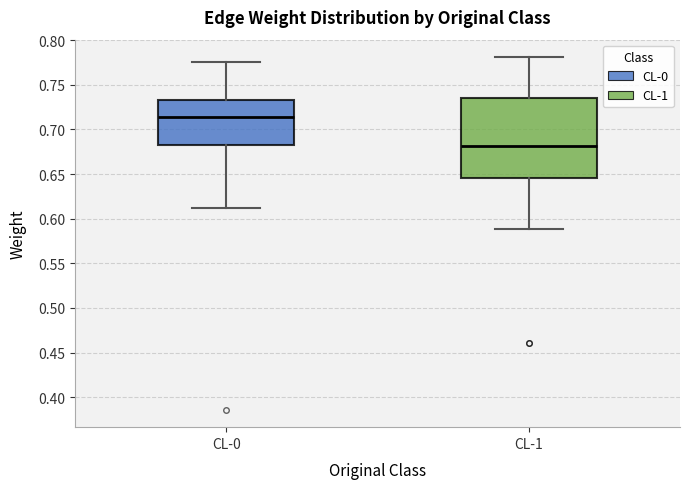

Which box has the lowest median line?

CL-1